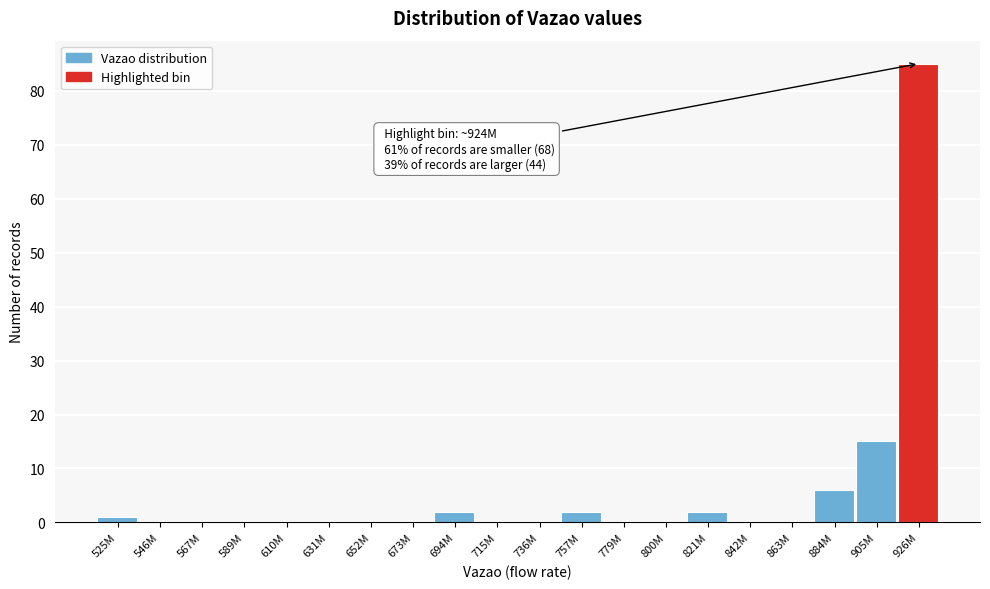

Reading right to left, list all the values displayed in this chart.

926M=85	905M=15	884M=6	863M=0	842M=0	821M=2	800M=0	779M=0	757M=2	736M=0	715M=0	694M=2	673M=0	652M=0	631M=0	610M=0	589M=0	567M=0	546M=0	525M=1